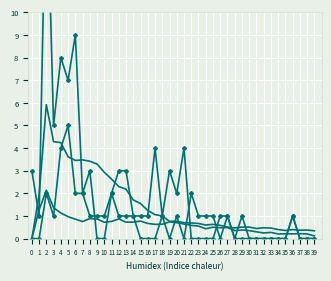

Which series has the widest spread of values?

col_1